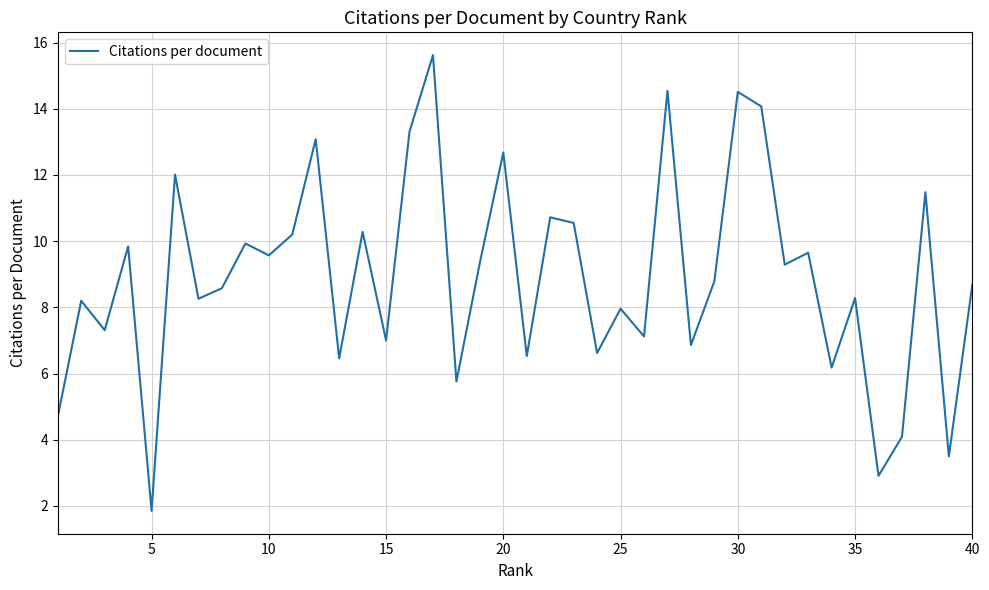

What is the maximum value shown in the chart?

15.6